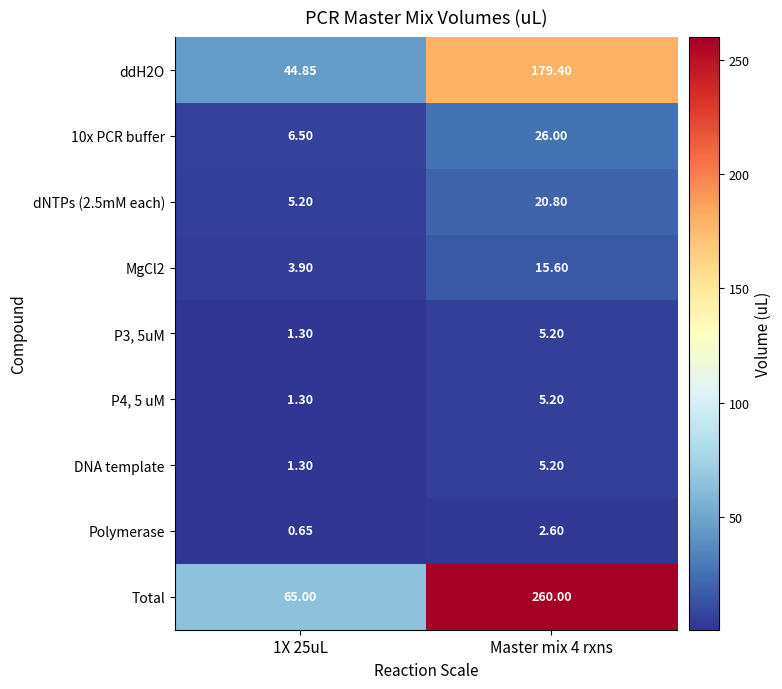

Which series has the largest range (max minus min)?

Total